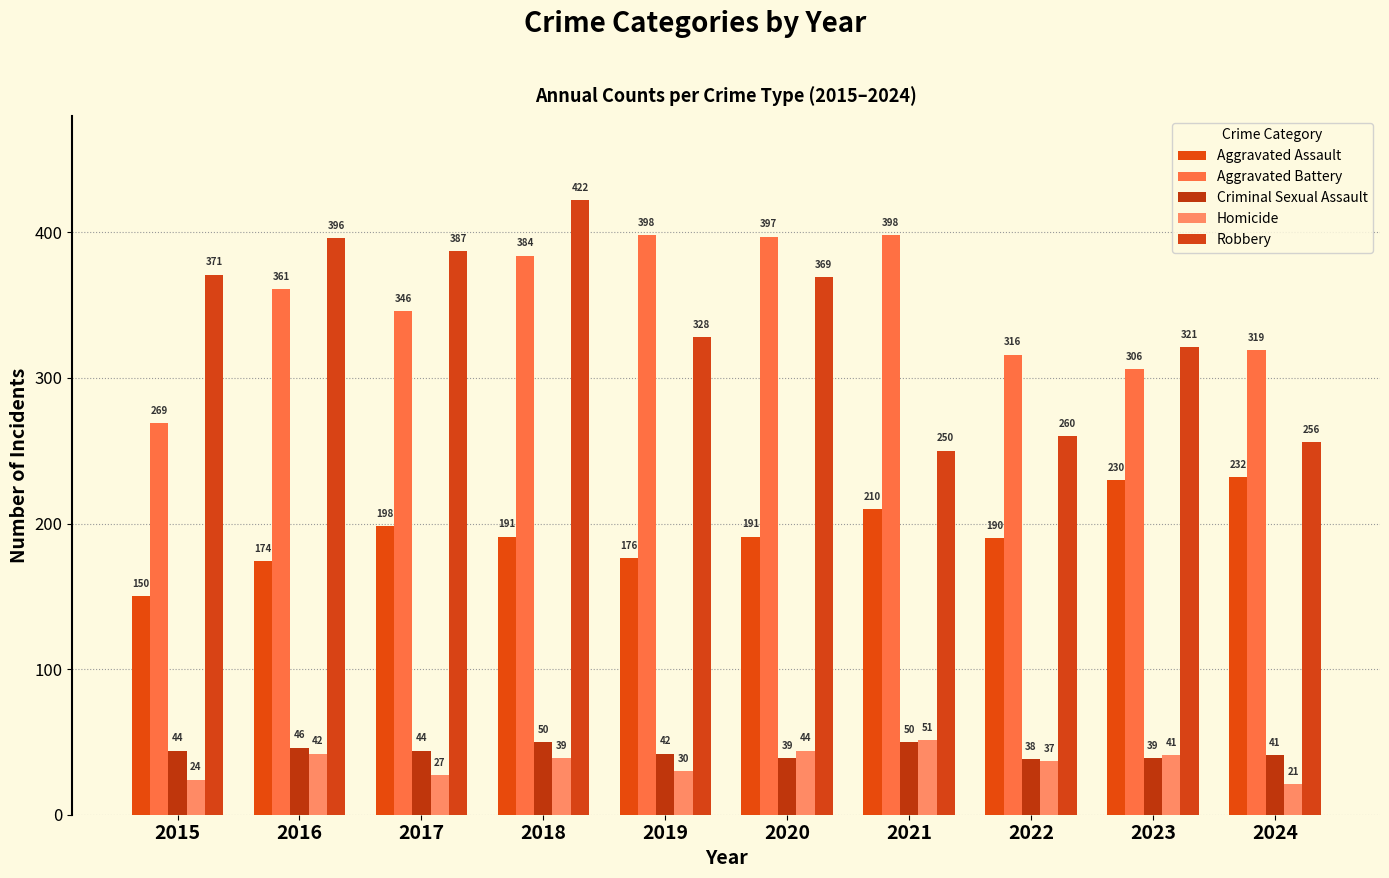

Reading right to left, list all the values displayed in this chart.

Aggravated Assault: 232	230	190	210	191	176	191	198	174	150
Aggravated Battery: 319	306	316	398	397	398	384	346	361	269
Criminal Sexual Assault: 41	39	38	50	39	42	50	44	46	44
Homicide: 21	41	37	51	44	30	39	27	42	24
Robbery: 256	321	260	250	369	328	422	387	396	371